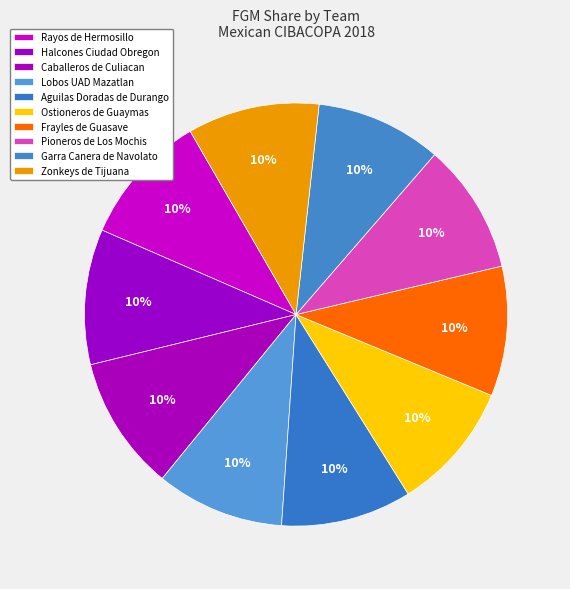

How many slices are in this pie chart?

10